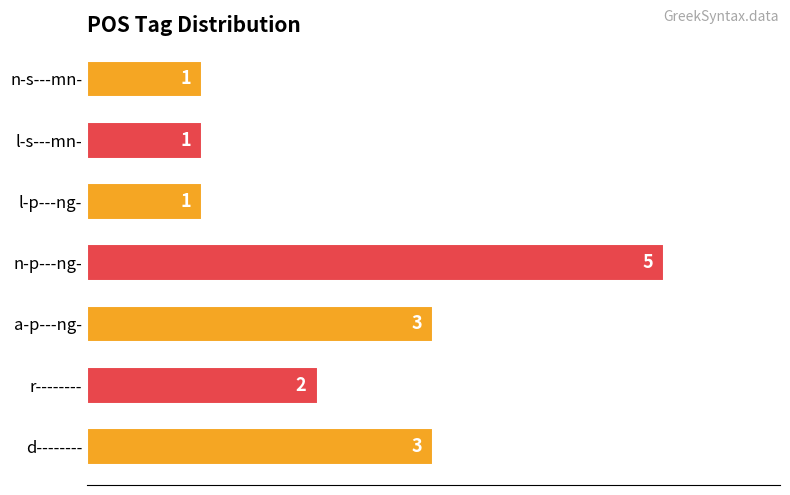

True or false: the data shows 0 at n-s---mn-.

False